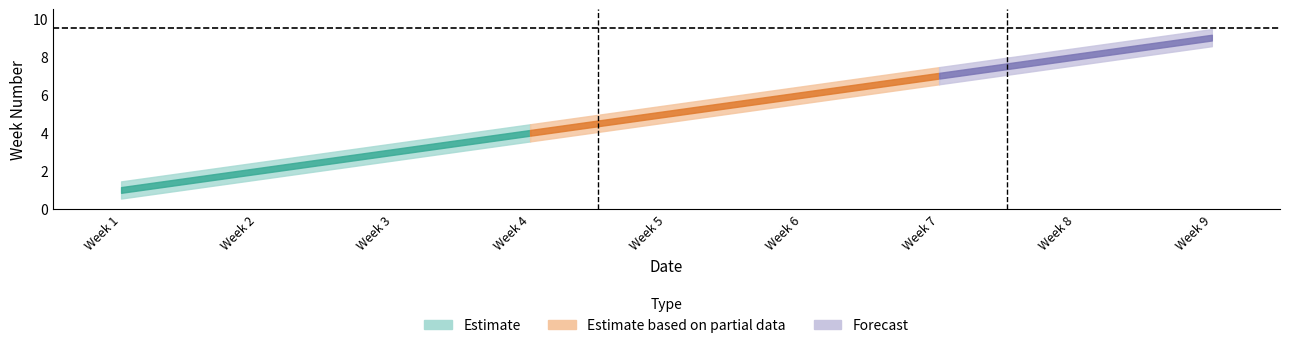

How many values are below 5?

4